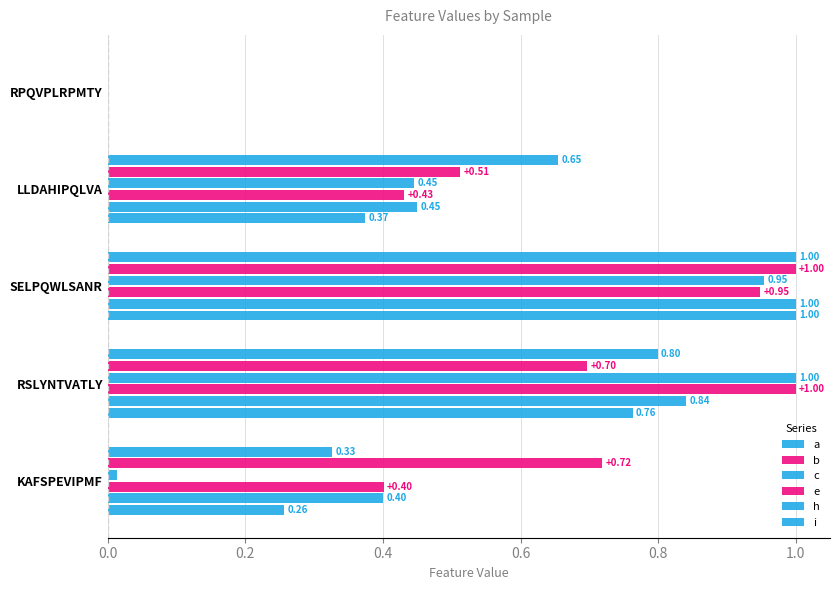

What is the maximum value for i?

1.0